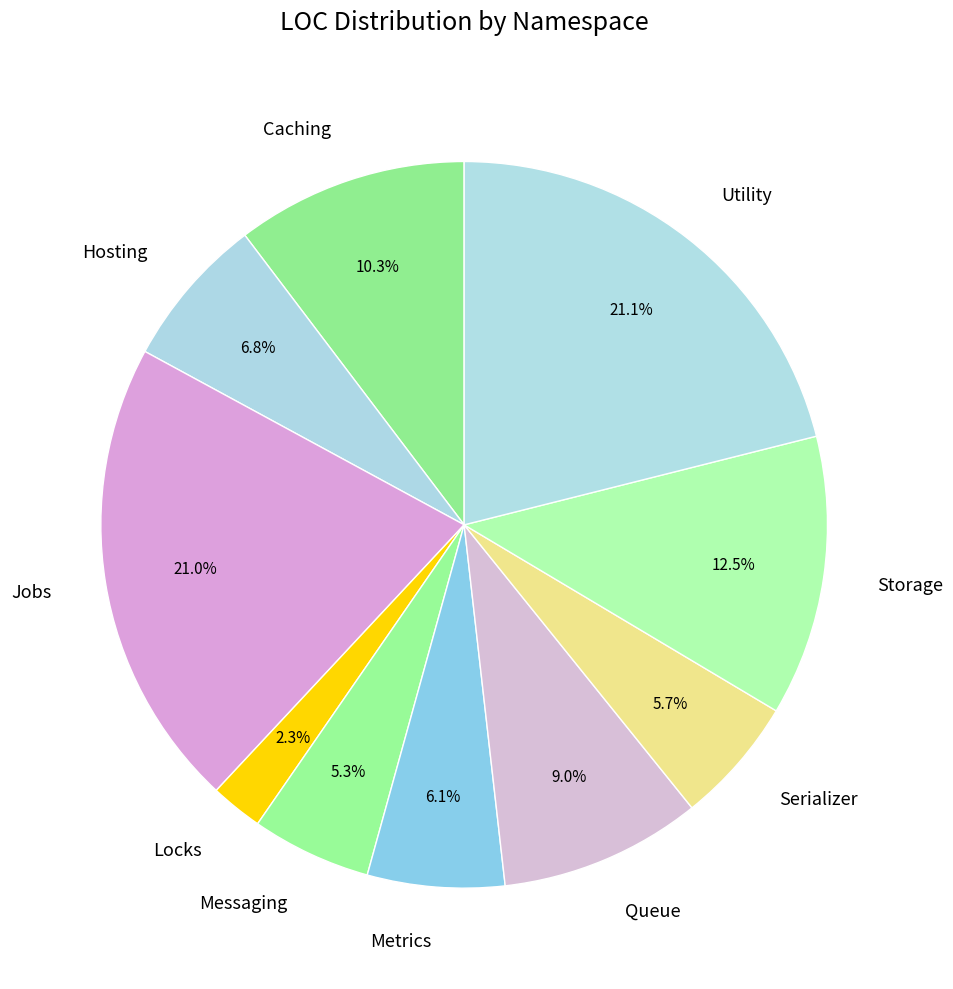

Do Locks and Serializer together represent more than half of the pie?

No